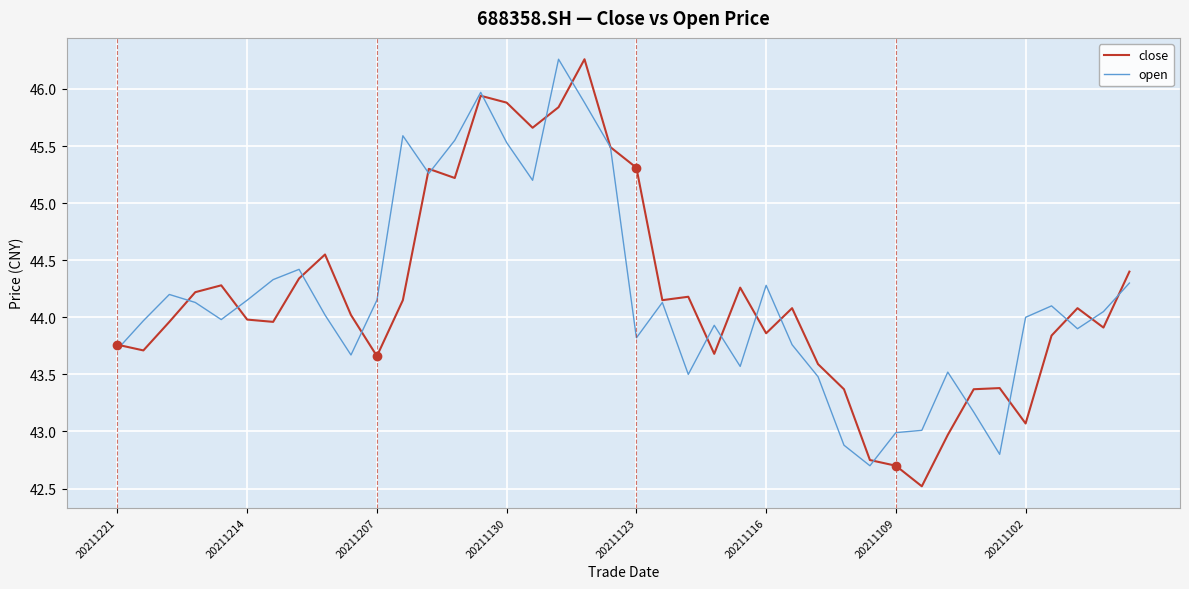

In open, how many points are higher than both neighbors (excluding endpoints)?

10